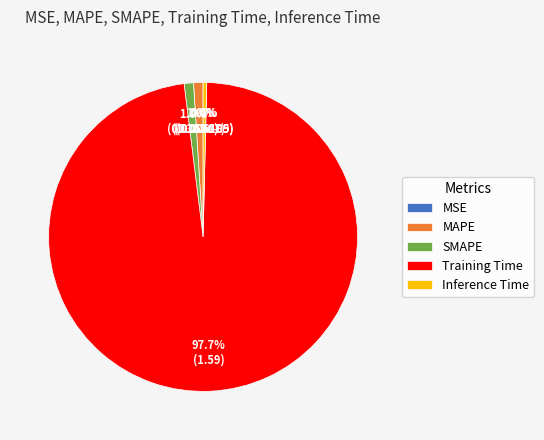

To the nearest percent, what percentage of the pie is Training Time?

98%